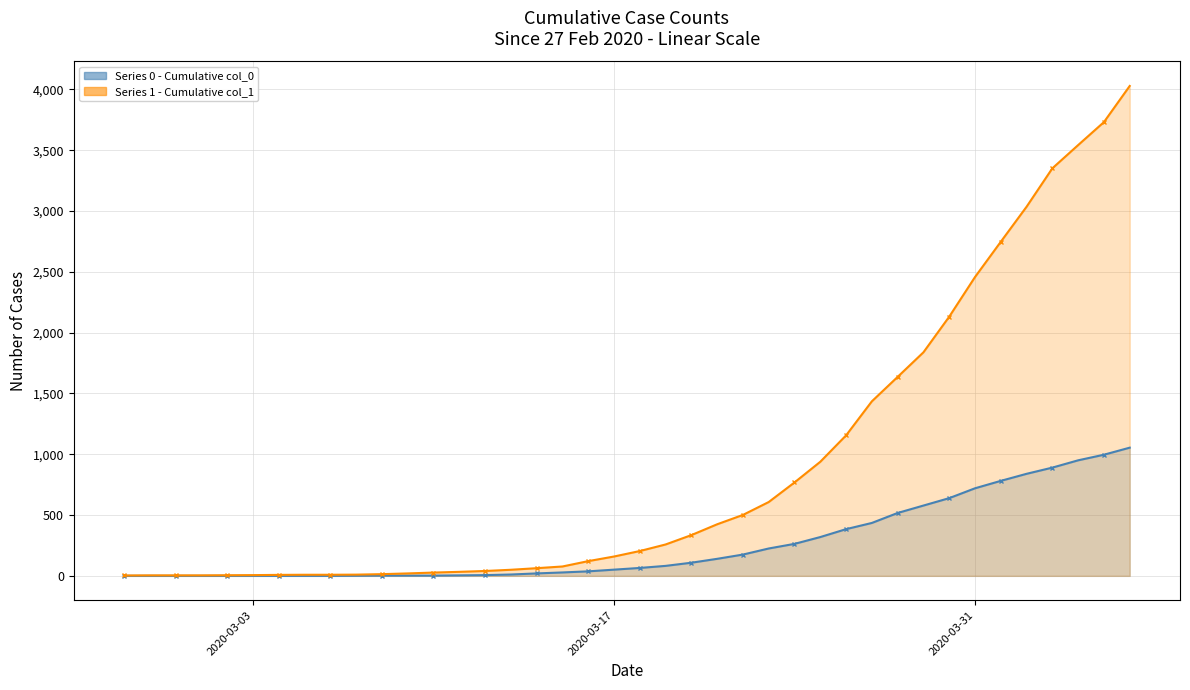

Which series has the largest total across all categories?

Series 1 (col 1)